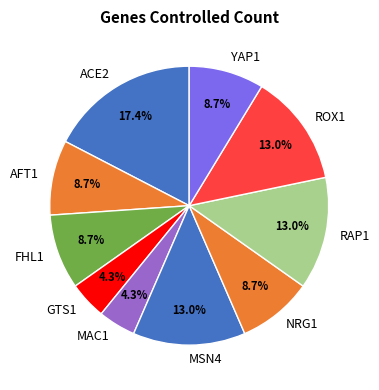

Which slice is the largest?

ACE2